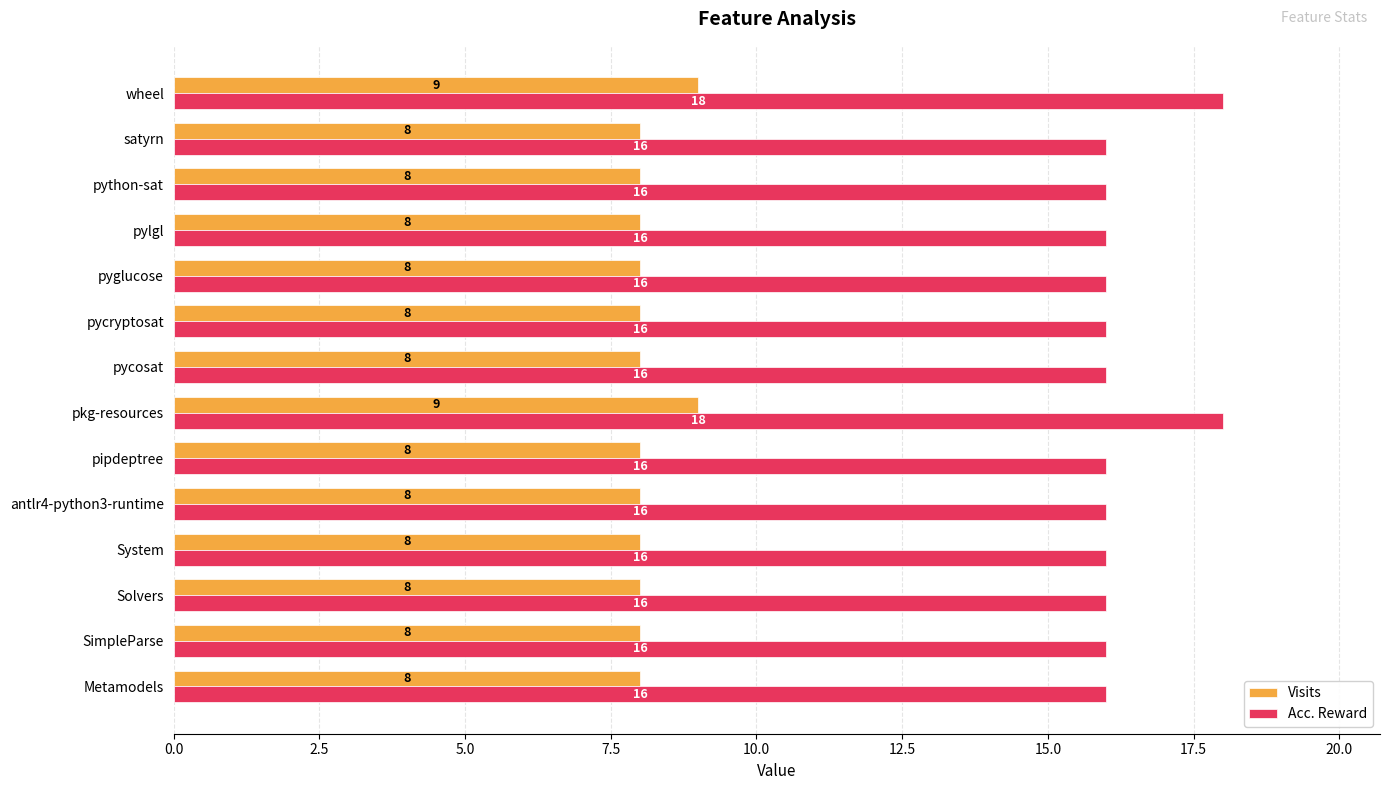

List the series in order of their peak value, highest first.

Acc. Reward, Visits